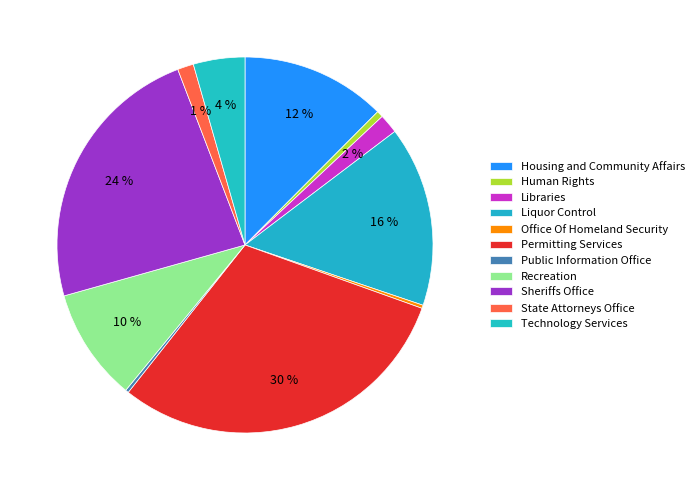

Combined, what portion of the pie is State Attorneys Office and Housing and Community Affairs?

13.9%